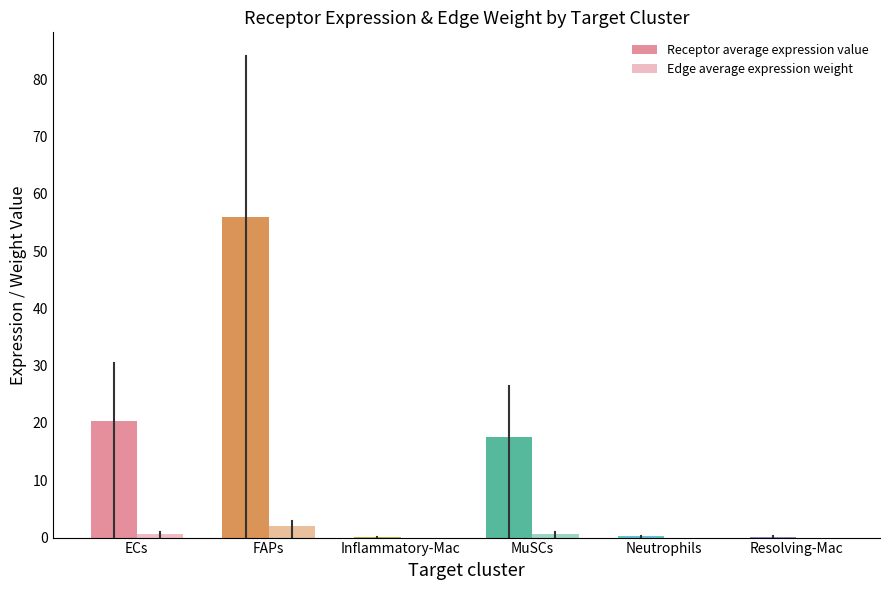

How many data points does each series have?

6